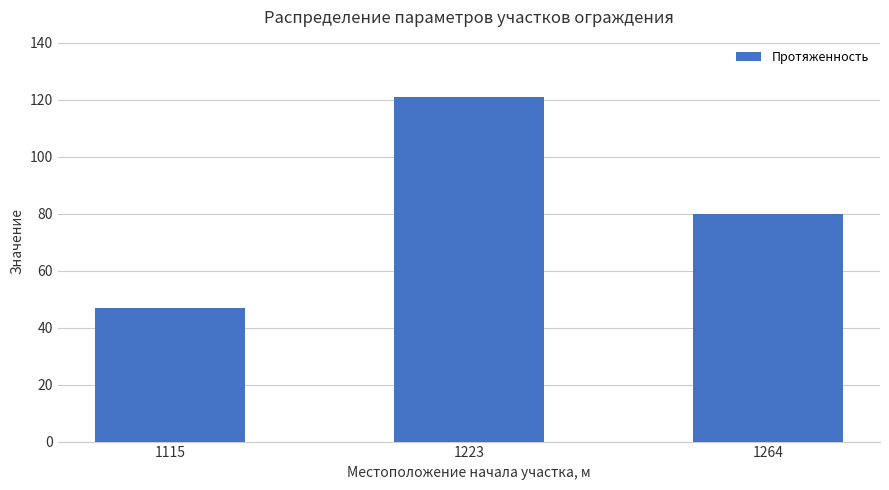

Reading left to right, extract all data points from this chart.

47	121	80